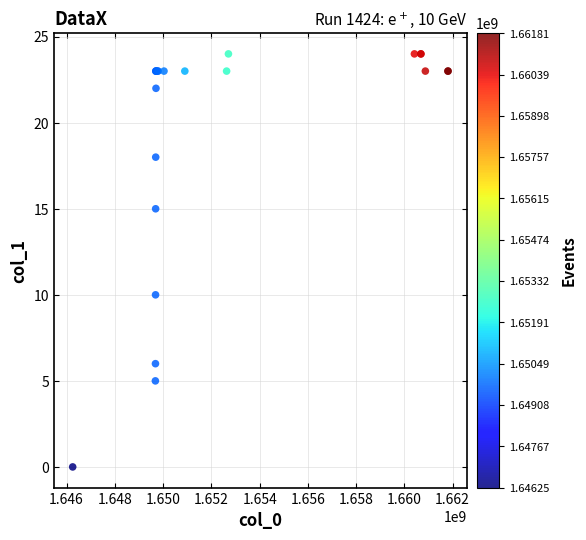

What Y value in the scatter plot is closest to 12?

10